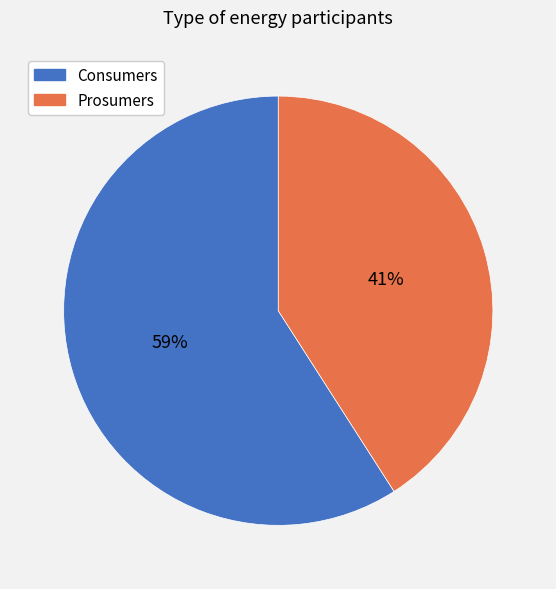

Rank the categories by value from lowest to highest.

Prosumers, Consumers